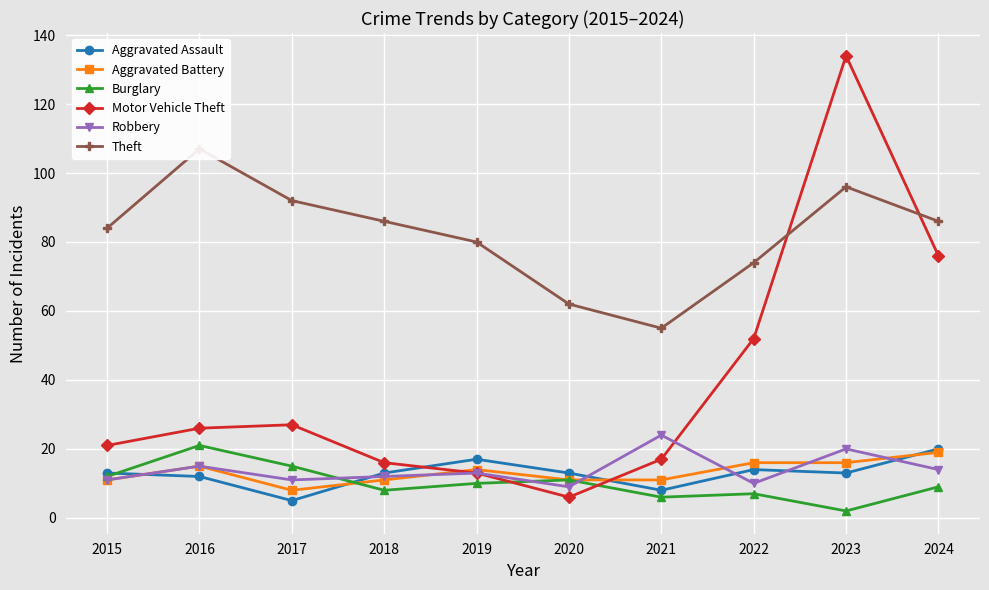

Rank the series by their maximum value, from lowest to highest.

Aggravated Battery, Aggravated Assault, Burglary, Robbery, Theft, Motor Vehicle Theft